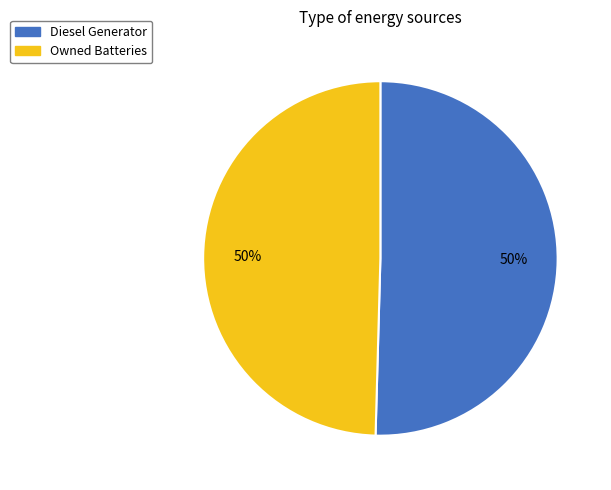

To the nearest percent, what is the average slice percentage?

50%